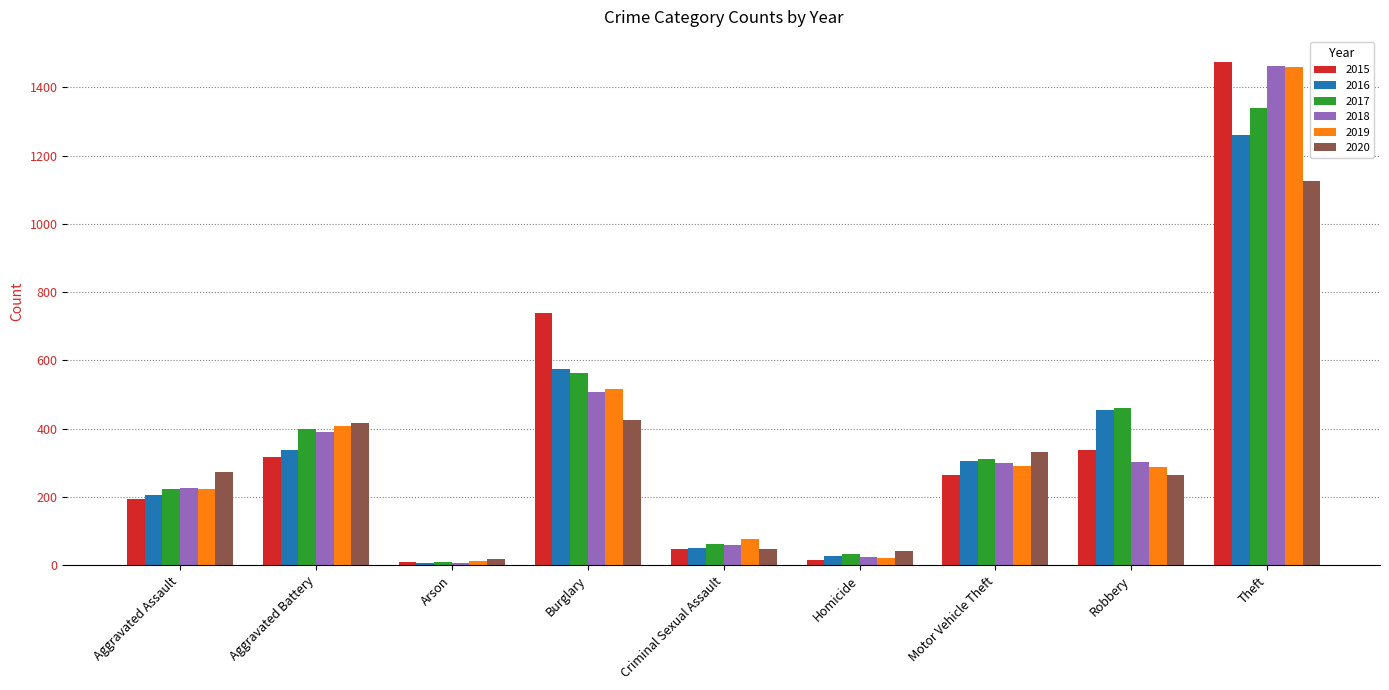

At which category is the sum across all series the highest?

Theft